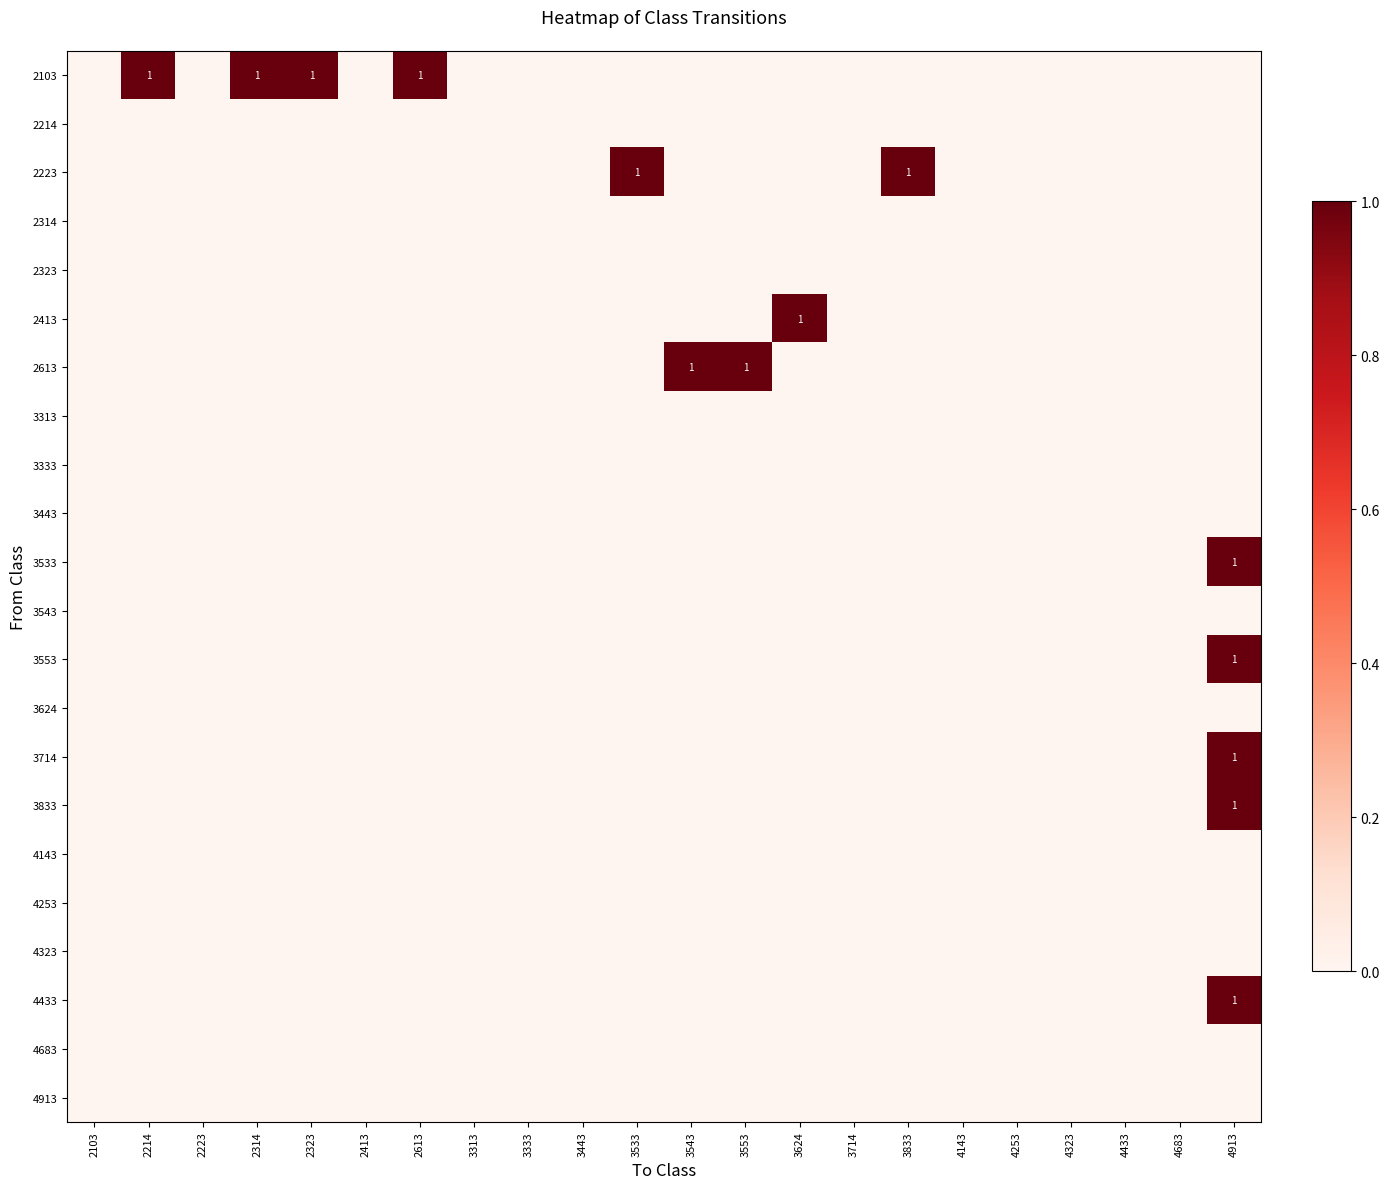

At 4913, list the series in order from smallest to largest.

2103, 2214, 2223, 2314, 2323, 2413, 2613, 3313, 3333, 3443, 3543, 3624, 4143, 4253, 4323, 4683, 4913, 3533, 3553, 3714, 3833, 4433